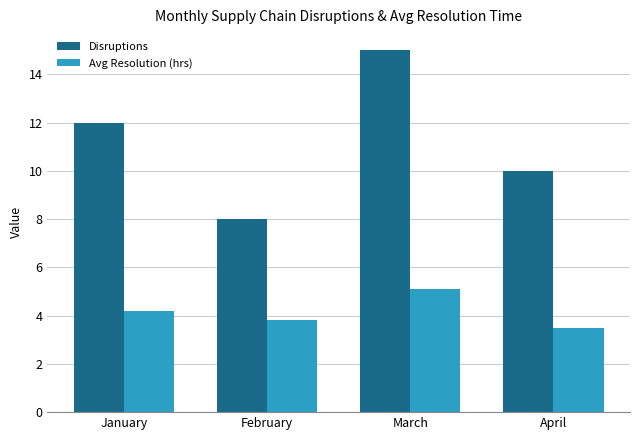

What is the difference between the second highest and second lowest values in the Disruptions series?

2.0